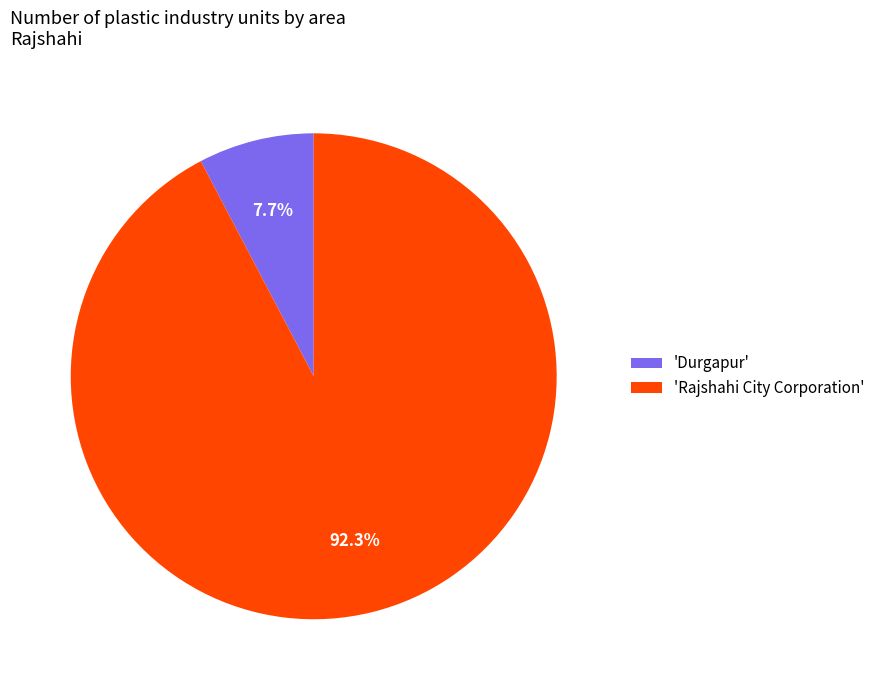

Rank the categories by value from lowest to highest.

'Durgapur', 'Rajshahi City Corporation'